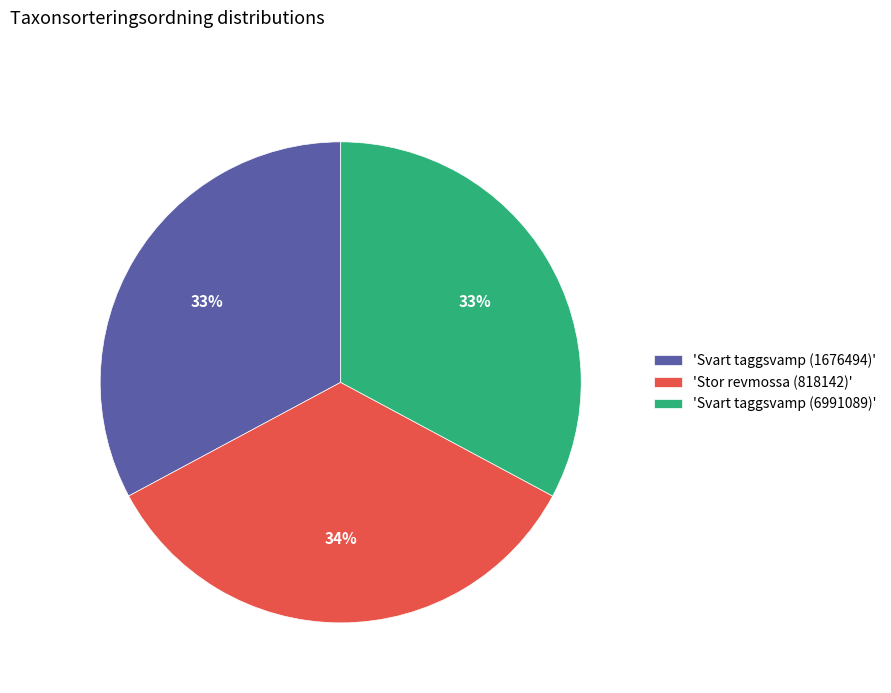

Is it true that 'Stor revmossa (818142)' is 49% of the pie?

False